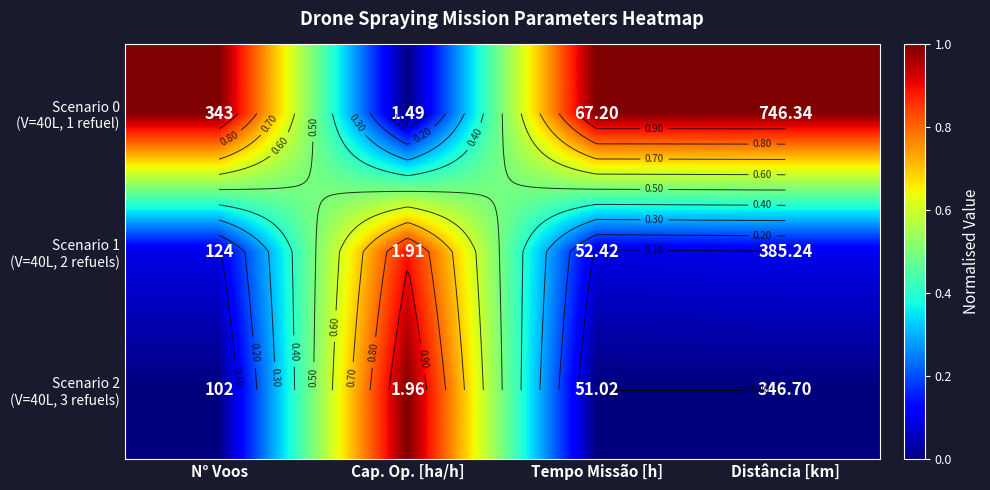

Rank the categories by Scenario 2 (V=40L, 3 refuels) value from lowest to highest.

N° Voos, Tempo Missão [h], Distância [km], Cap. Op. [ha/h]